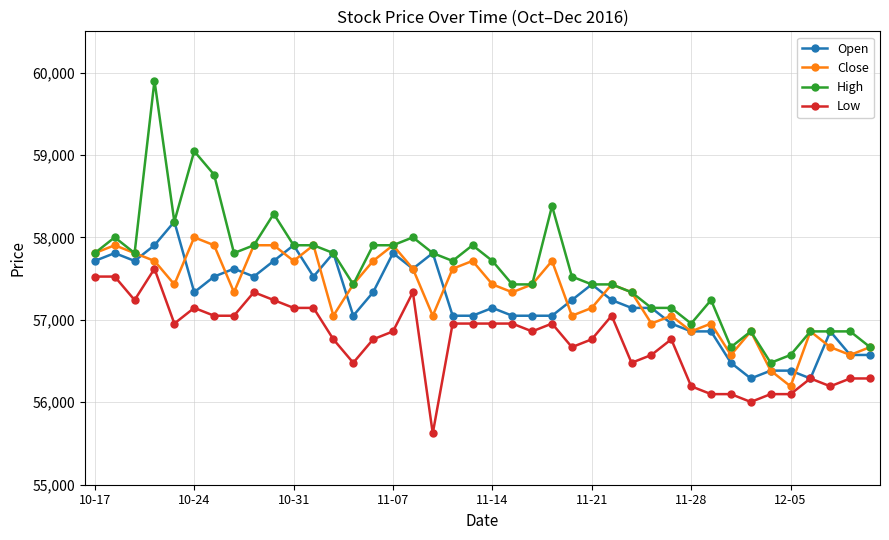

What is the highest value of the Close series?

58001